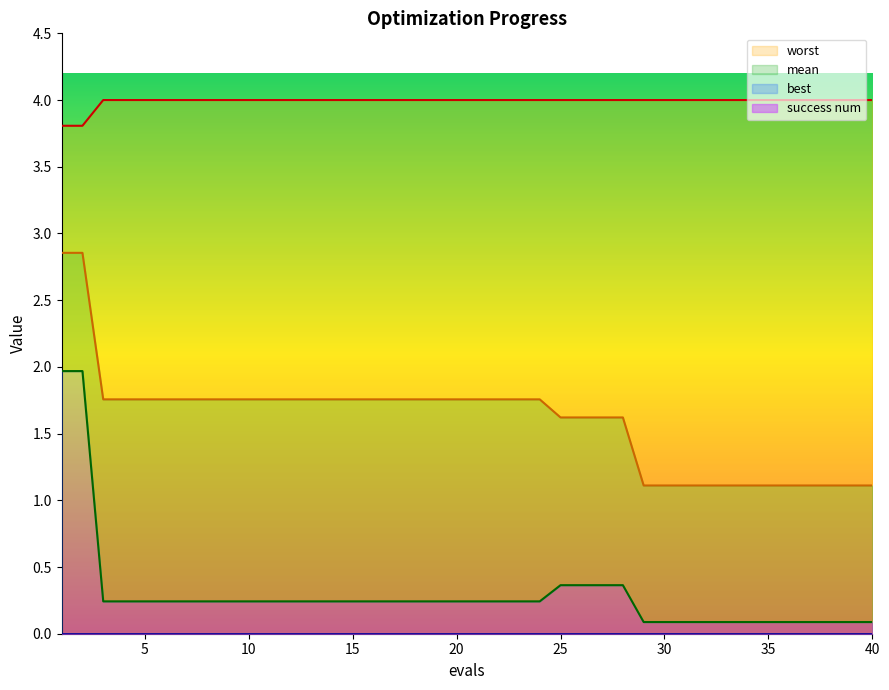

Which series has the widest spread of values?

best